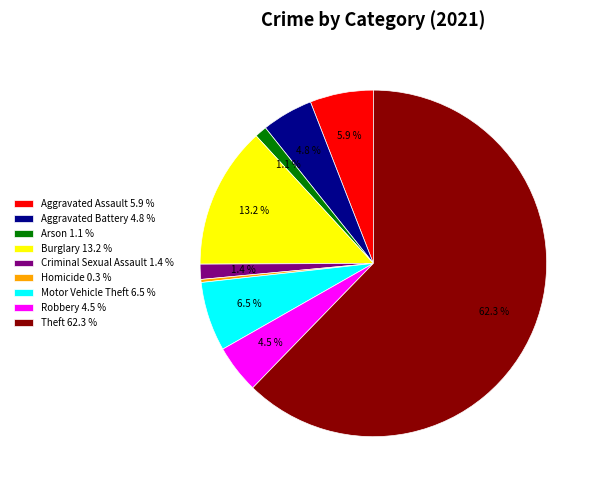

Which category has the smallest portion of the pie?

Homicide